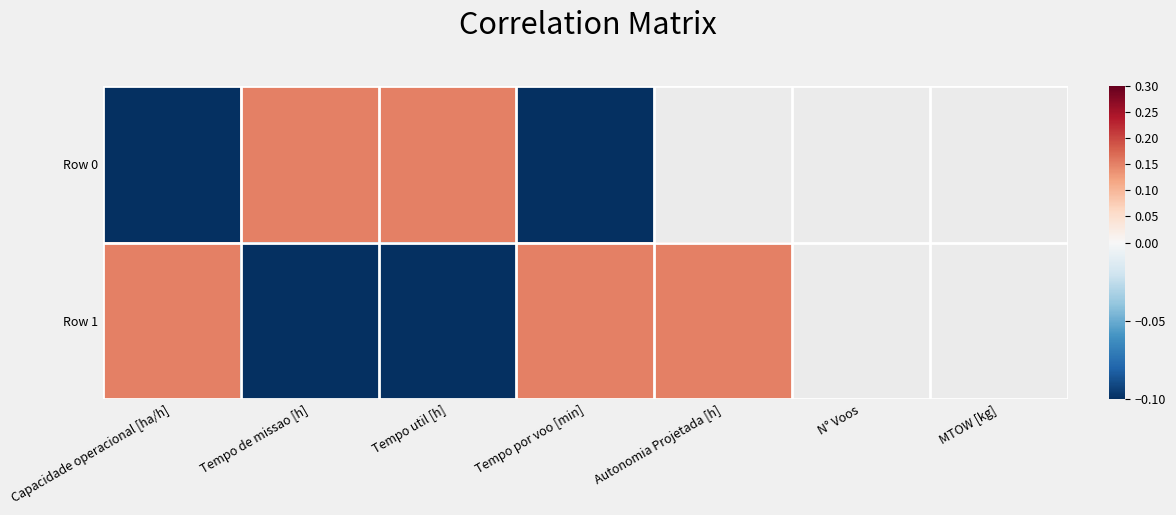

At which label does Row 1 reach its minimum?

Tempo util [h]